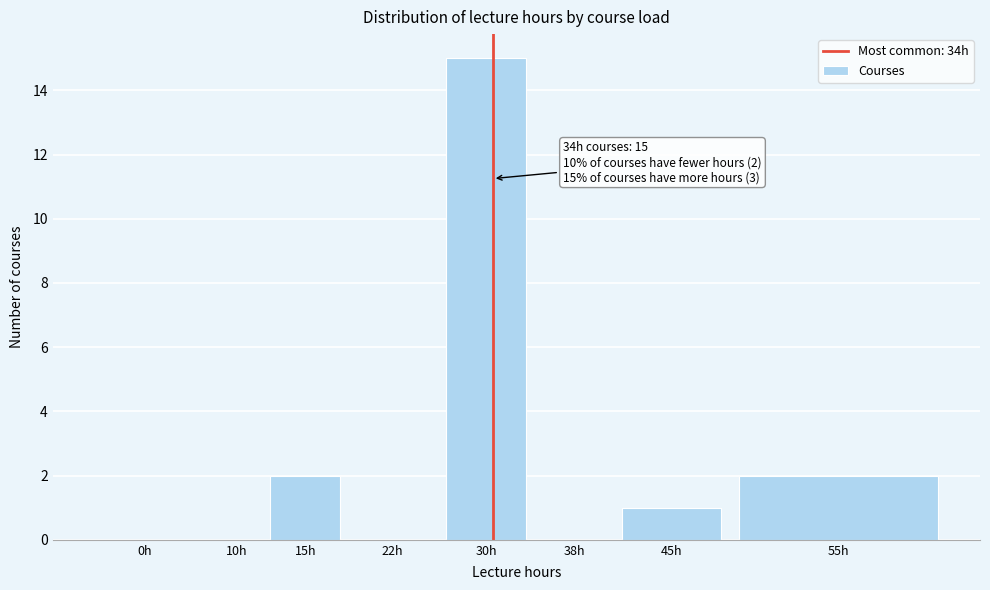

Reading right to left, what are all the values shown in this chart?

55h=2	45h=1	38h=0	30h=15	22h=0	15h=2	10h=0	0h=0